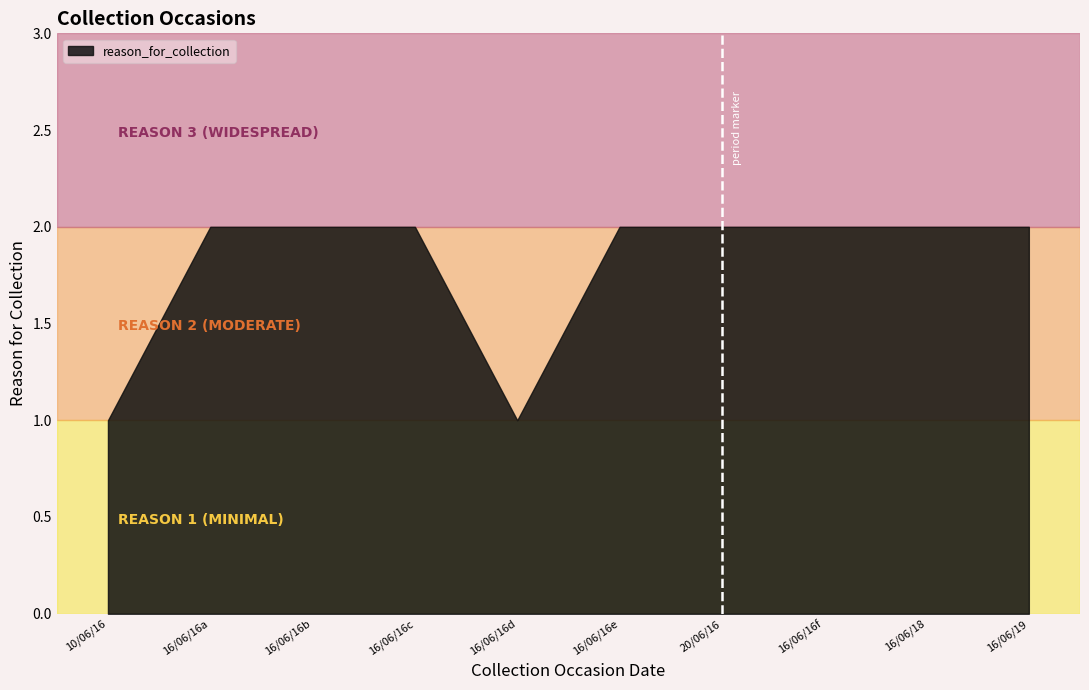

The value at 10062016 is 1. True or false?

True